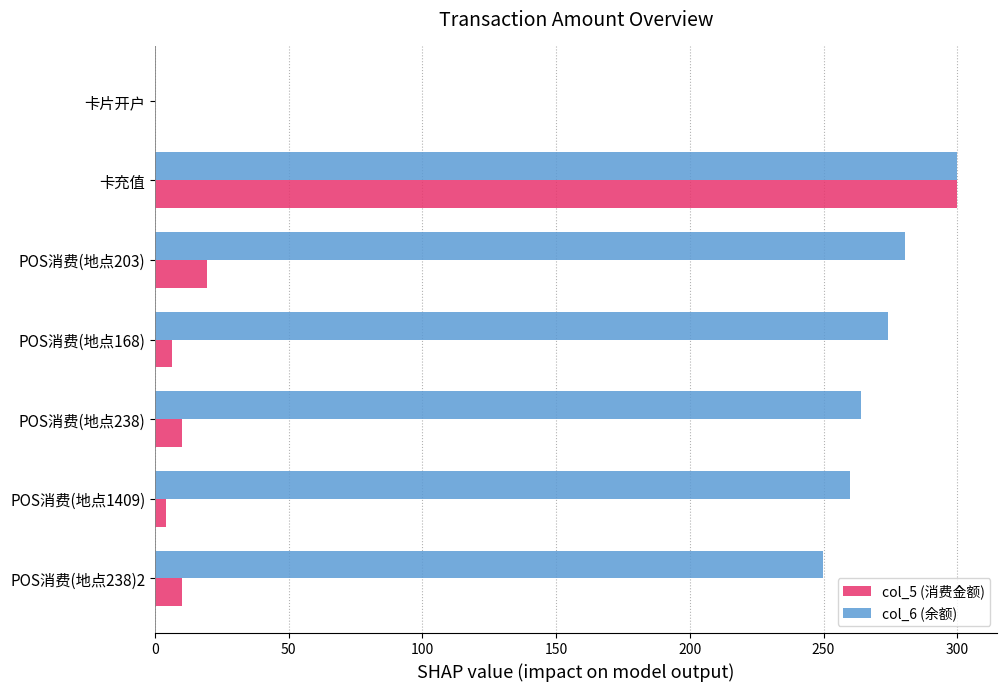

What is the sum of all col_5 (消费金额) values?

350.2